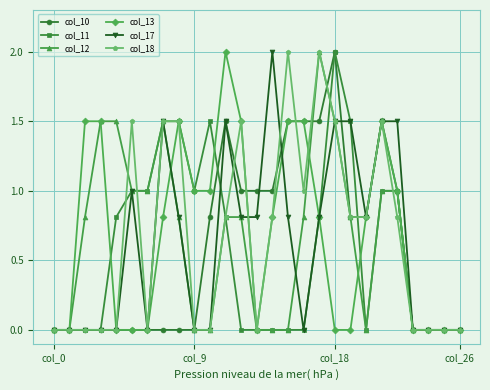

How many lines are shown in the chart?

6